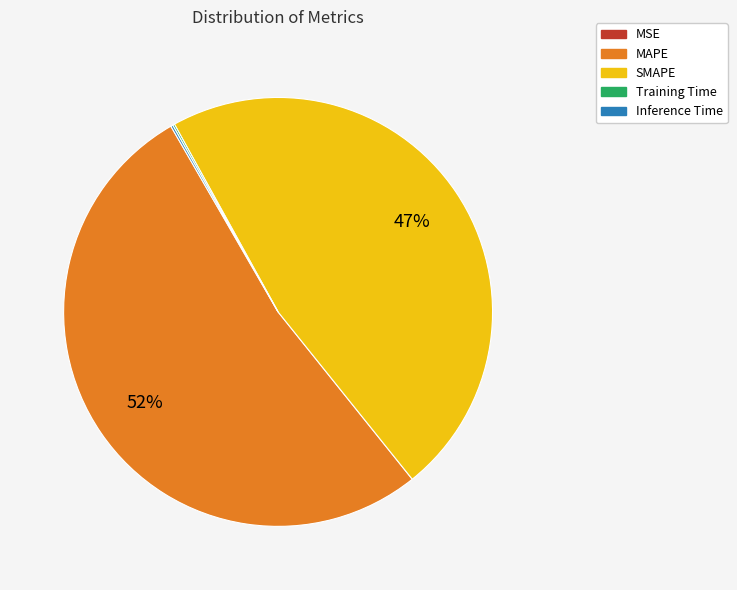

To the nearest percent, what portion does SMAPE represent?

47%